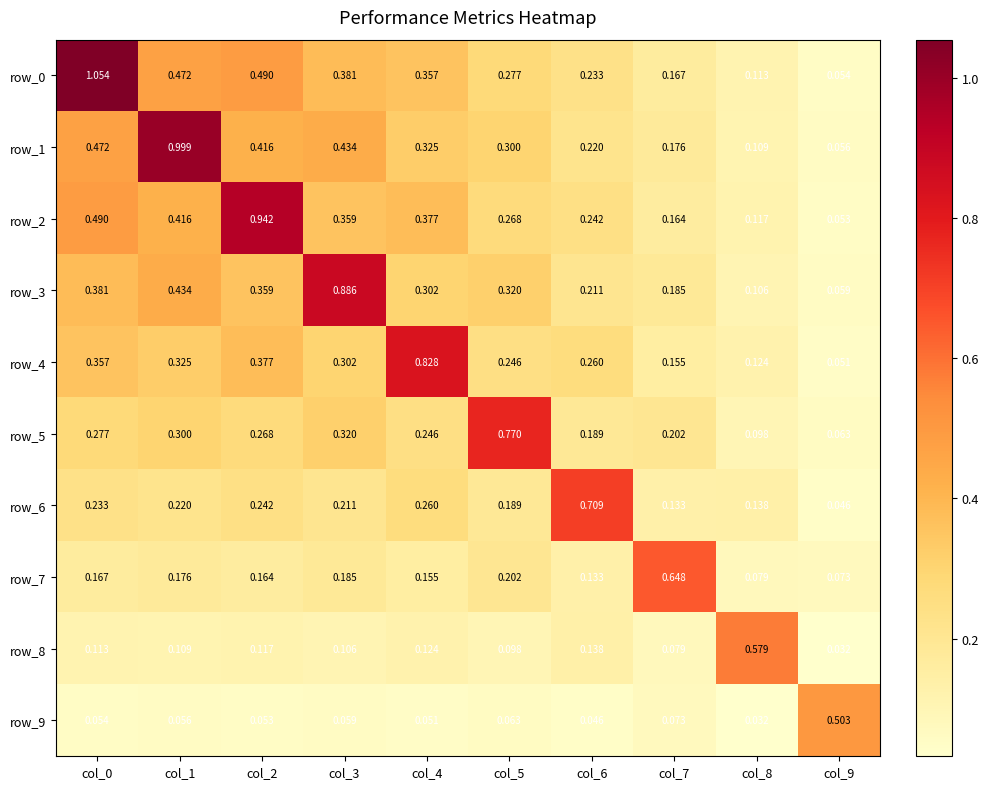

Between col_1 and col_9, which series saw the biggest shift?

row_1